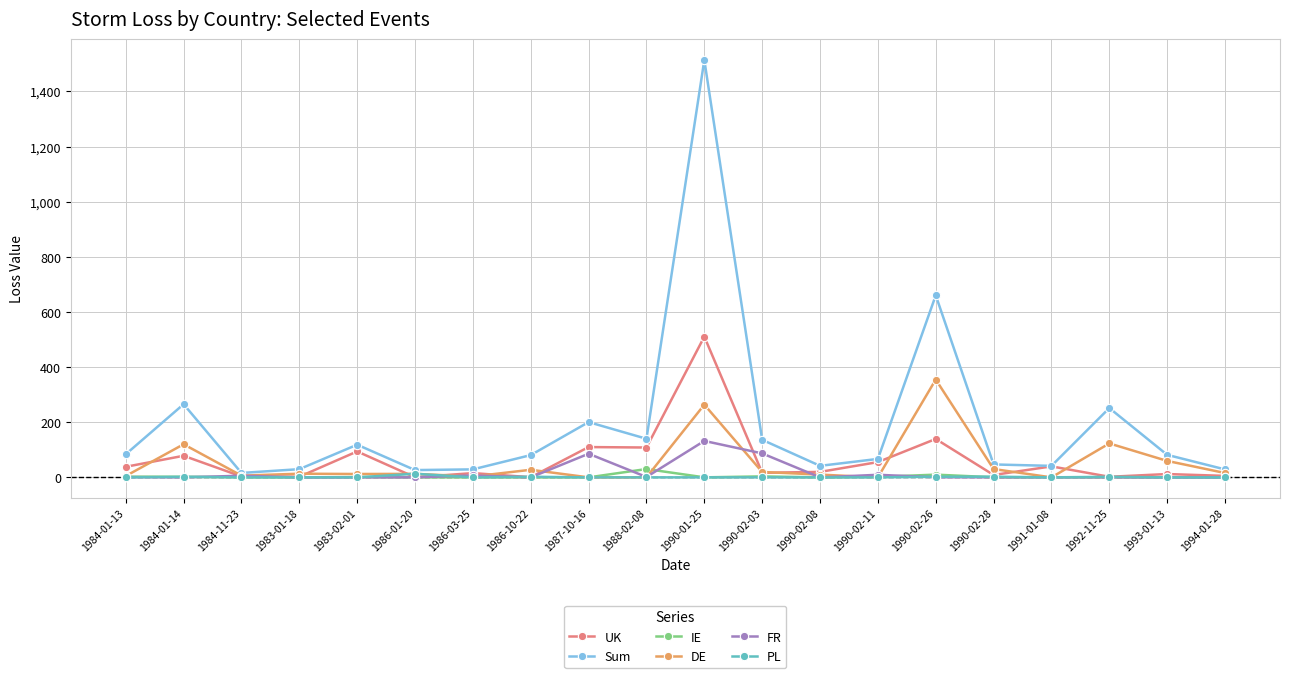

Is the value of IE at 1983-01-18 greater than the value of UK at 1986-03-25?

No